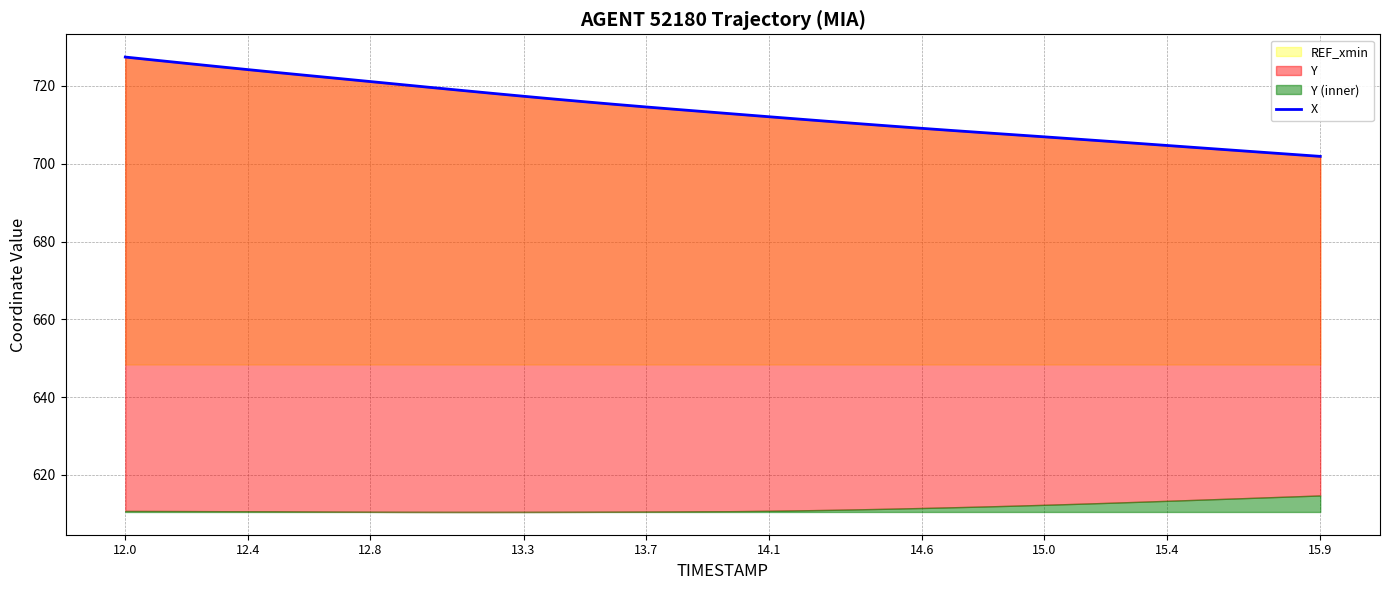

What is the sum of all values?

28546.9